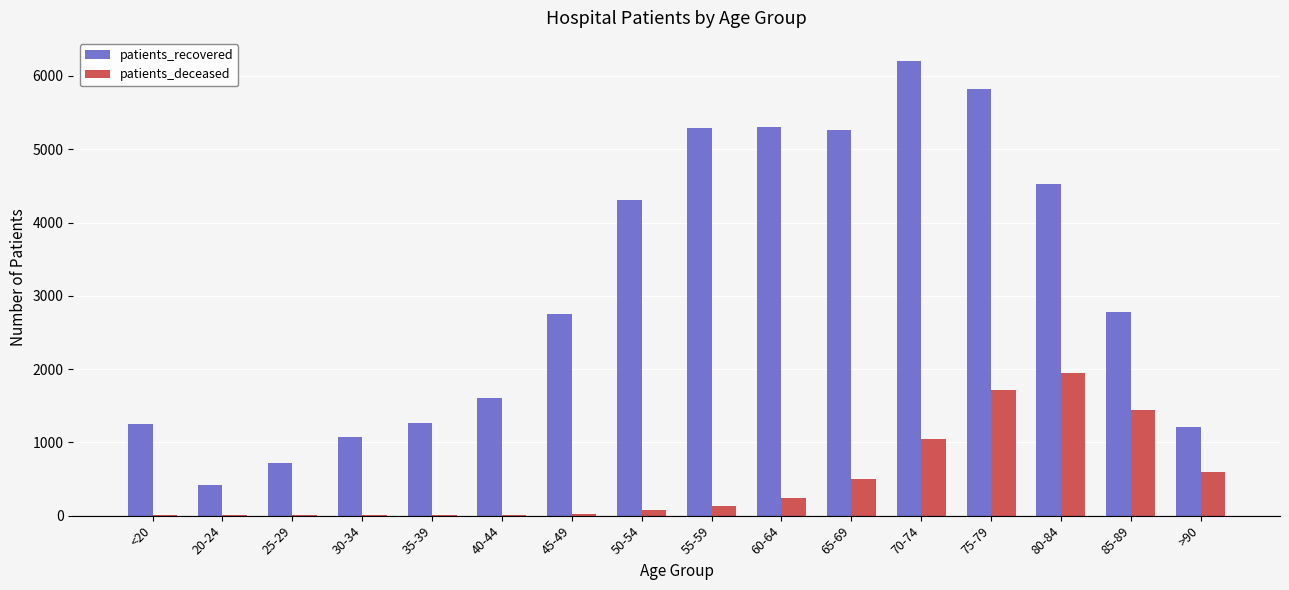

What is the greatest value displayed?

6209